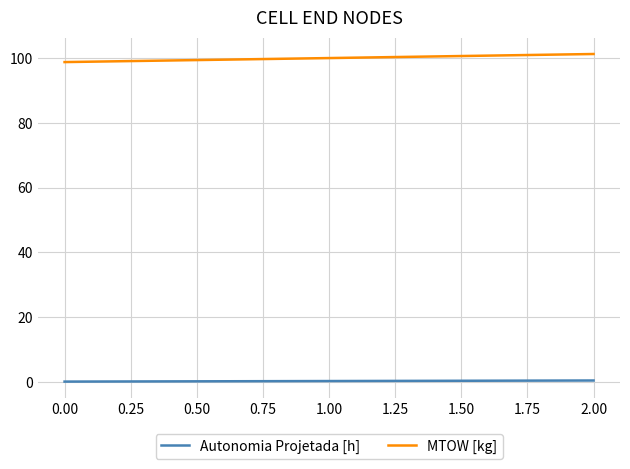

The Autonomia Projetada [h] series shows 0.2 at 0.00. True or false?

True